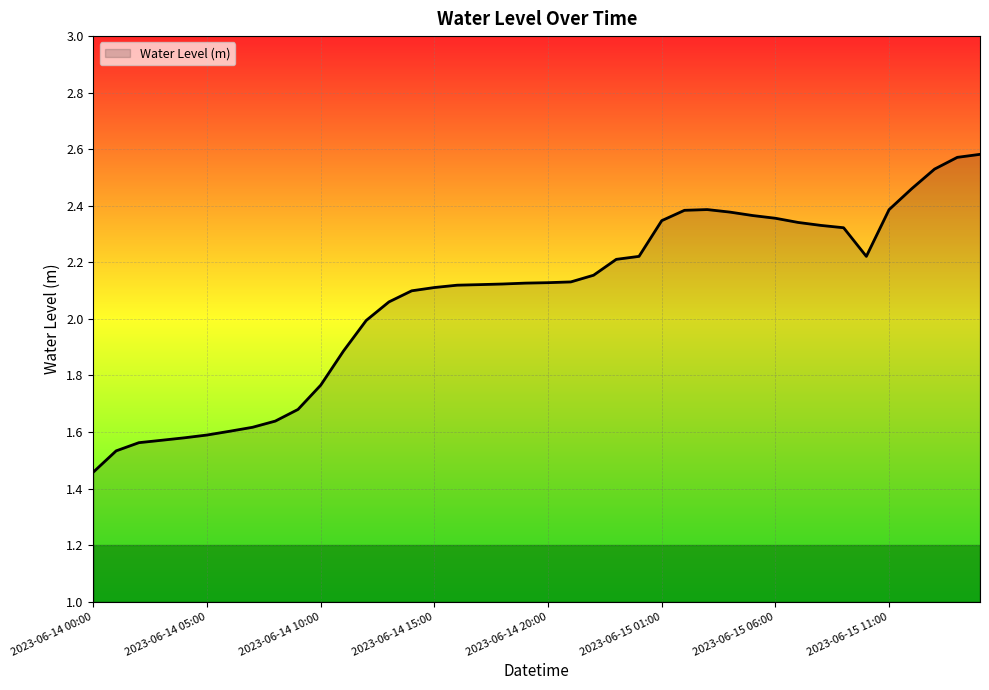

What is the difference between the maximum and minimum values?

1.1